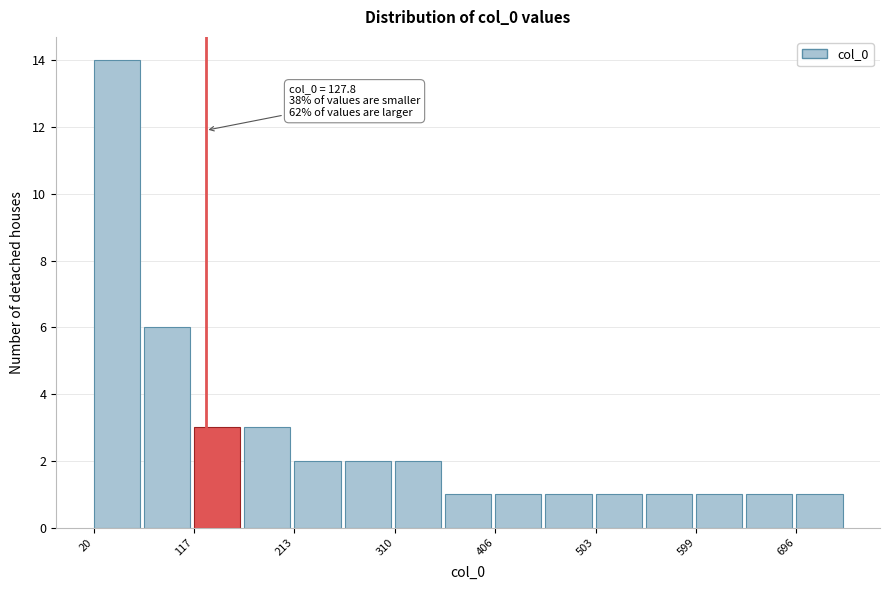

Which range on the x-axis has the tallest bar?

20 to 70